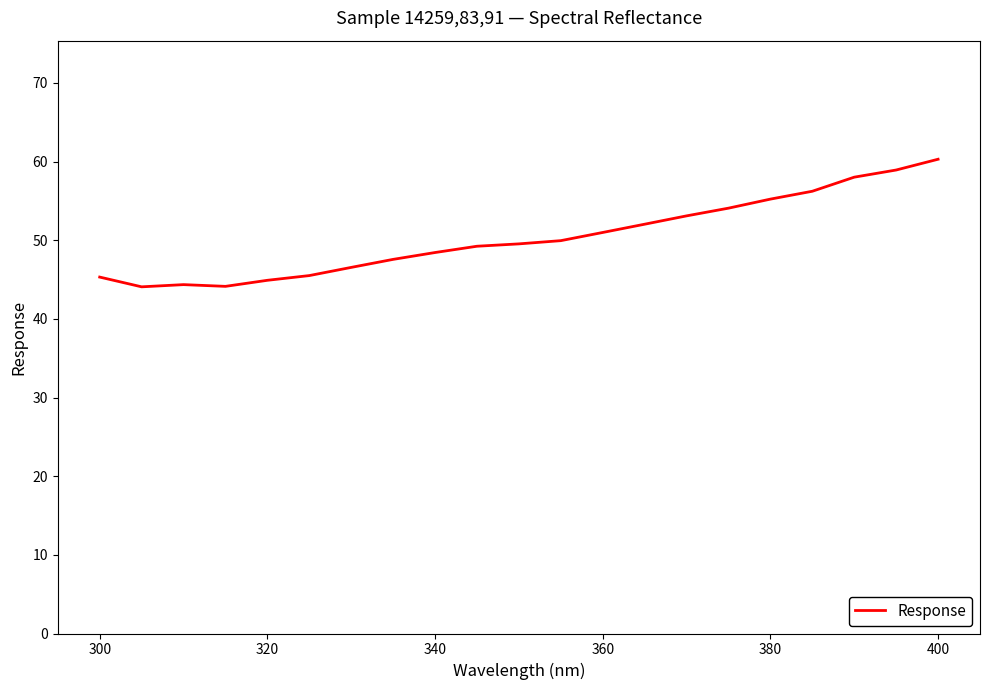

How many lines are shown in the chart?

1